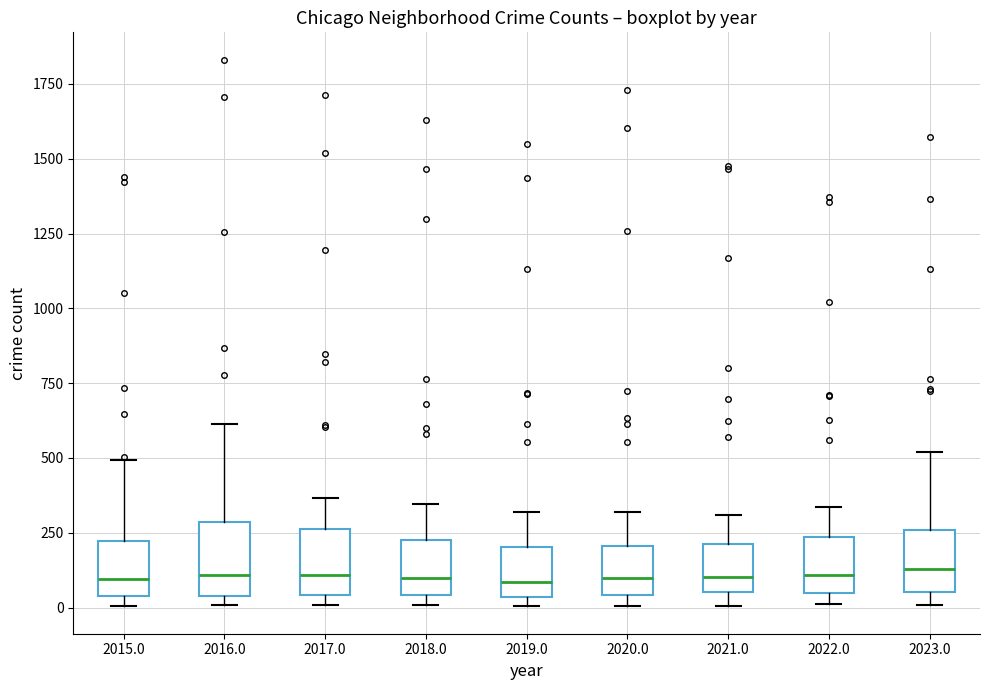

Reading left to right, read every box against the y-axis: the position of its median line, the range the box covers, and the ends of its whiskers. The values are not printed on the chart, so give them approximately, as read against the axis.

2015.0: median 100, box 50 to 200, whiskers 0 to 500
2016.0: median 100, box 50 to 300, whiskers 0 to 600
2017.0: median 100, box 50 to 250, whiskers 0 to 350
2018.0: median 100, box 50 to 250, whiskers 0 to 350
2019.0: median 100, box 50 to 200, whiskers 0 to 300
2020.0: median 100, box 50 to 200, whiskers 0 to 300
2021.0: median 100, box 50 to 200, whiskers 0 to 300
2022.0: median 100, box 50 to 250, whiskers 0 to 350
2023.0: median 150, box 50 to 250, whiskers 0 to 500